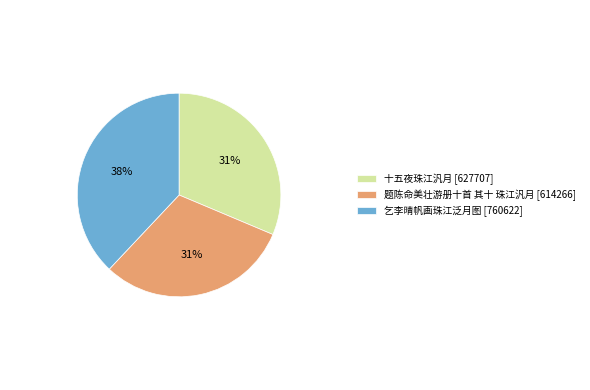

True or false: 十五夜珠江汎月 accounts for 31% of the total.

True